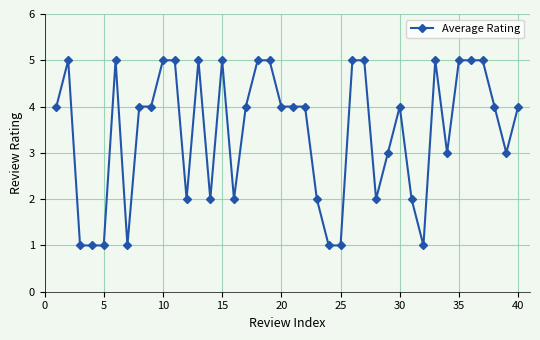

What is the greatest value displayed?

5